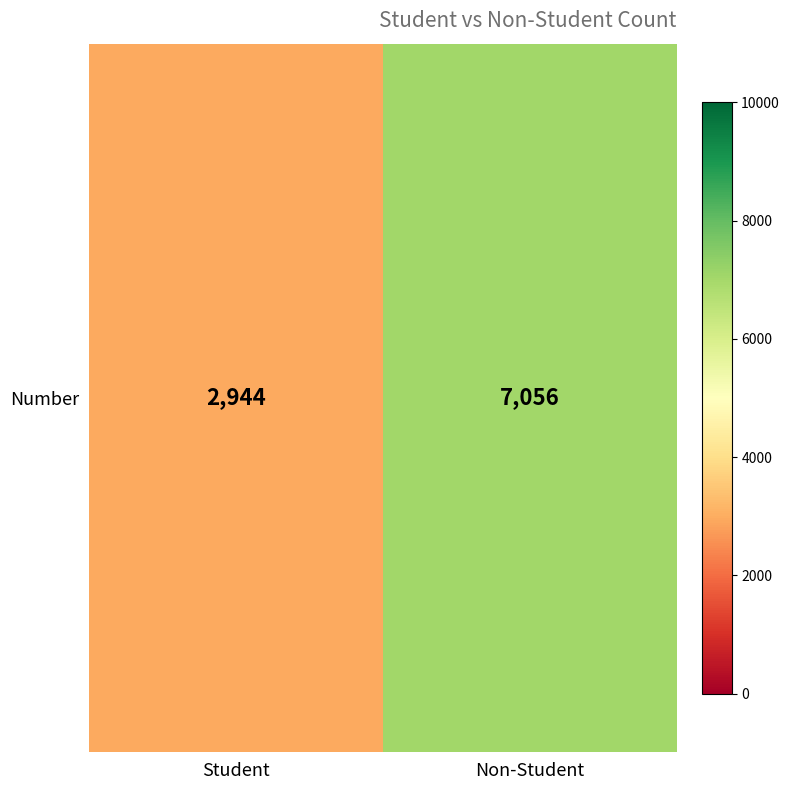

What is the change in value from Student to Non-Student?

+4112